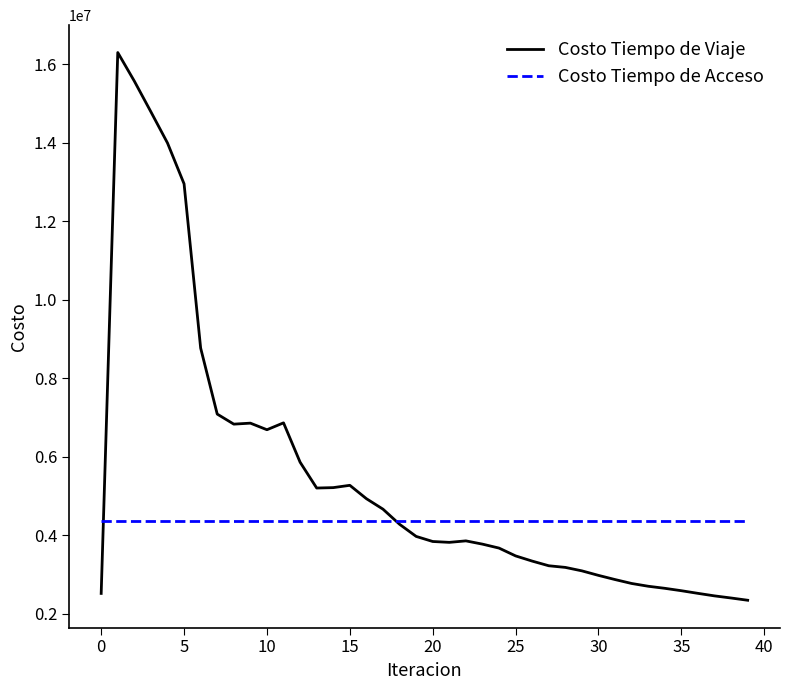

What is the maximum value shown in the chart?

16304483.6